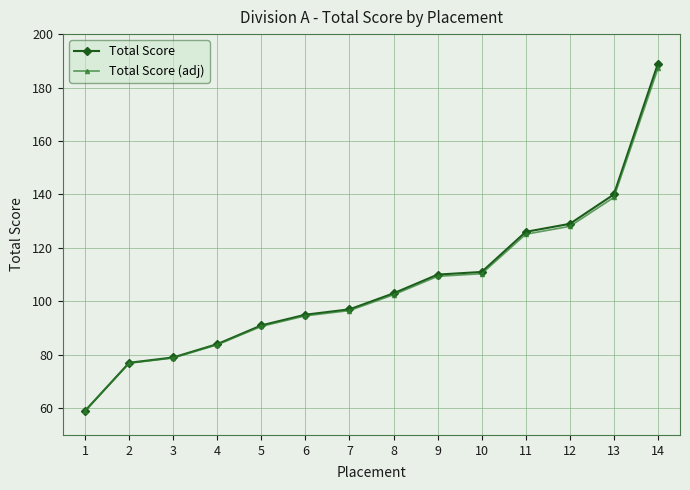

What is the highest value of the Total Score (adj) series?

187.2